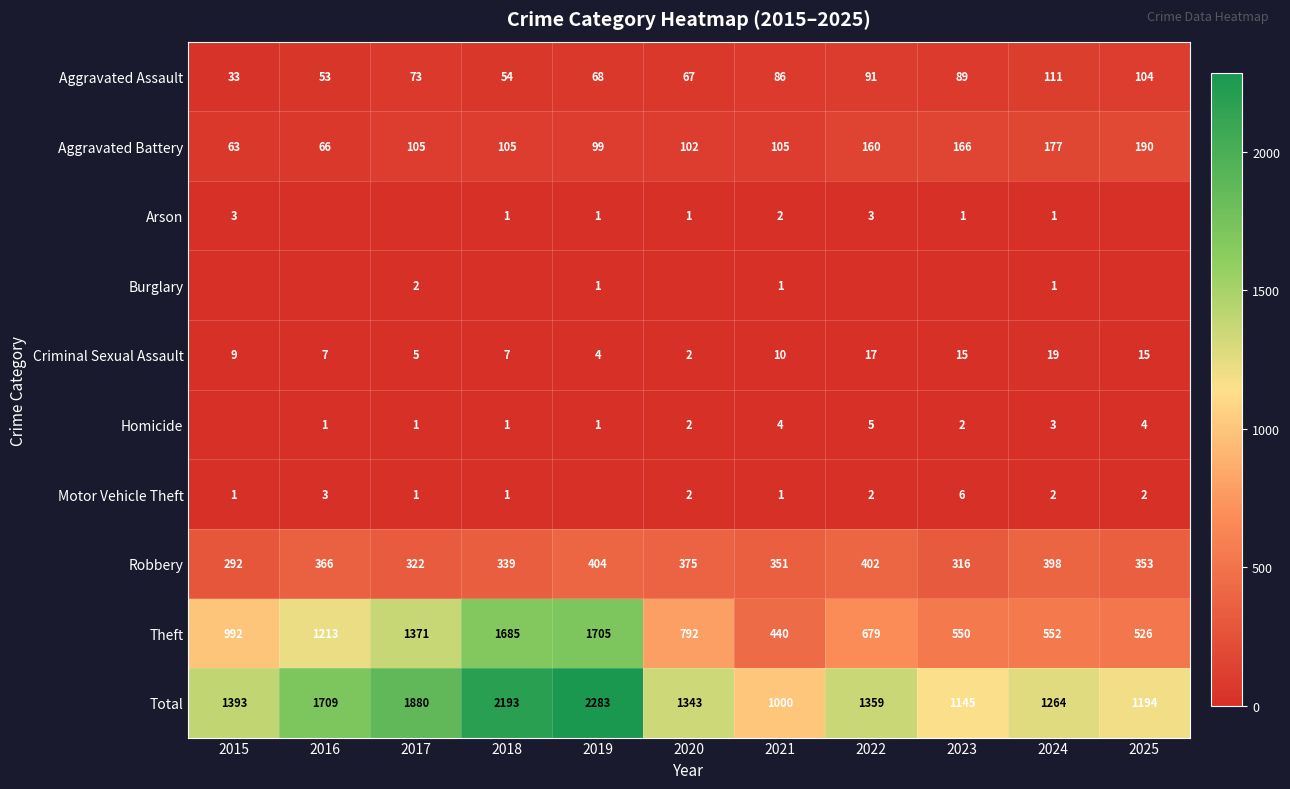

Is it true that Aggravated Battery equals 105 at 2021?

True